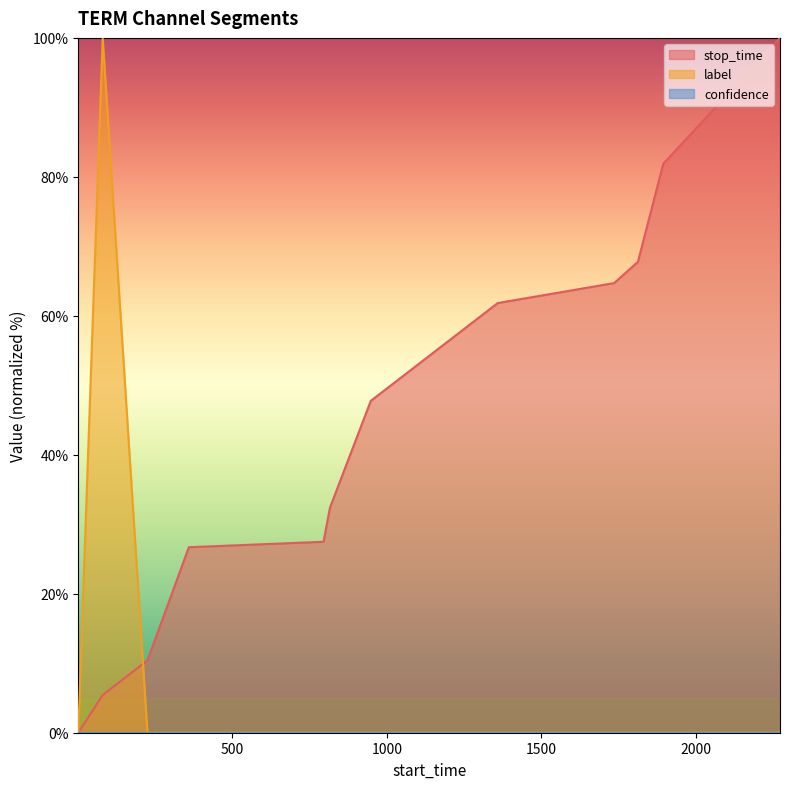

What is the maximum value shown in the chart?

100.0